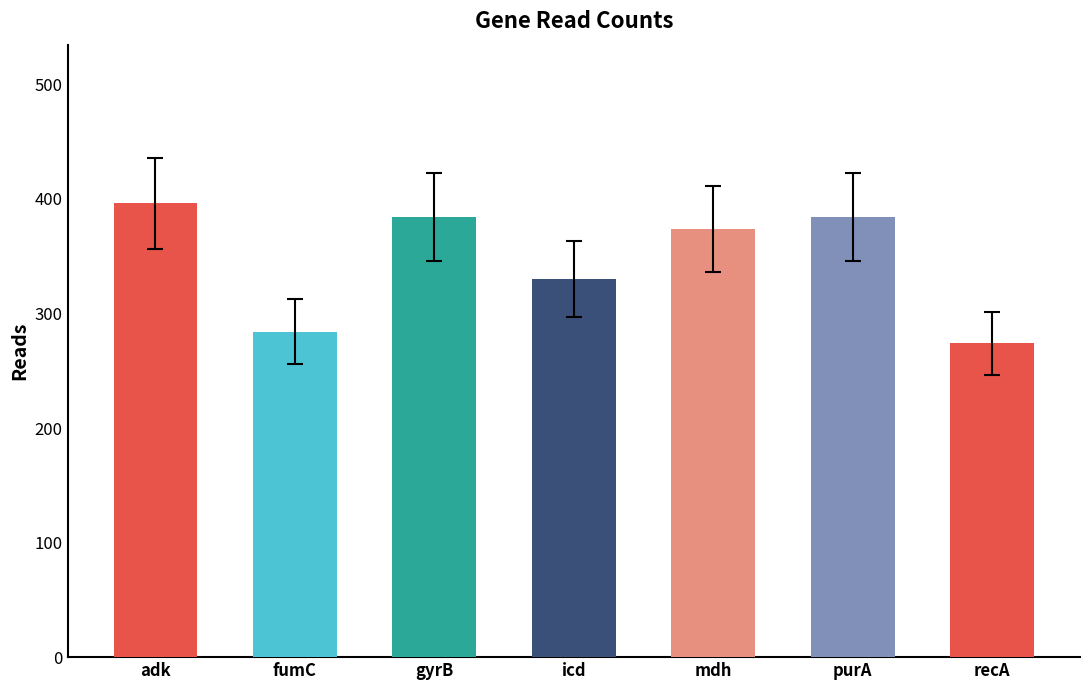

How many series are shown in this chart?

1